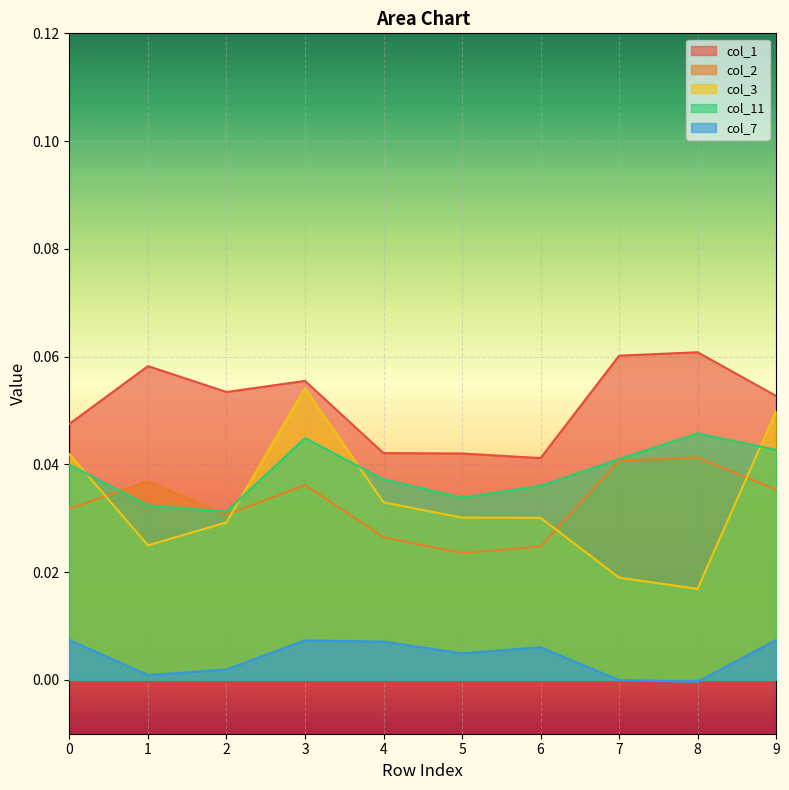

True or false: col_3 has a value of 0.0 at 1.

False